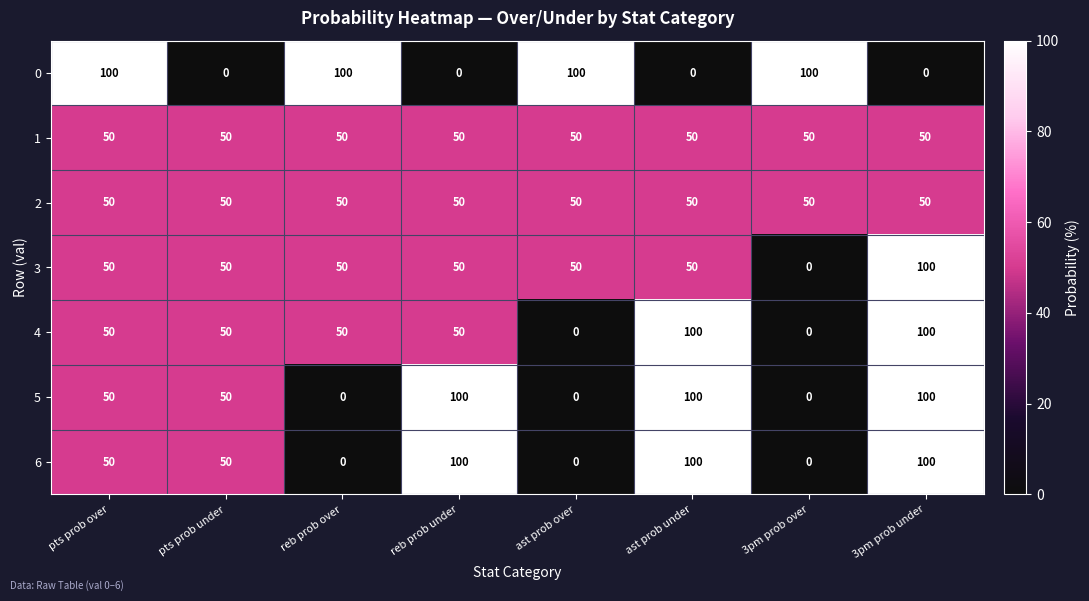

What is the approximate value of 4 at pts prob over?

50